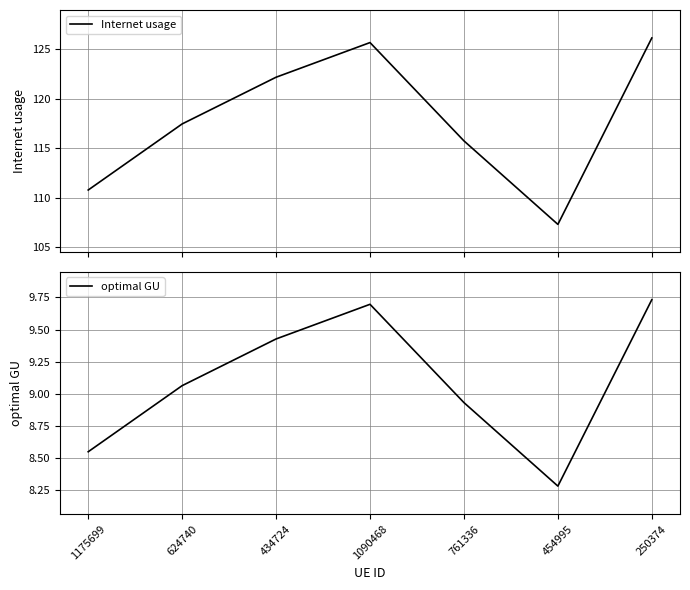

How many interior local peaks does the Internet usage series have?

1